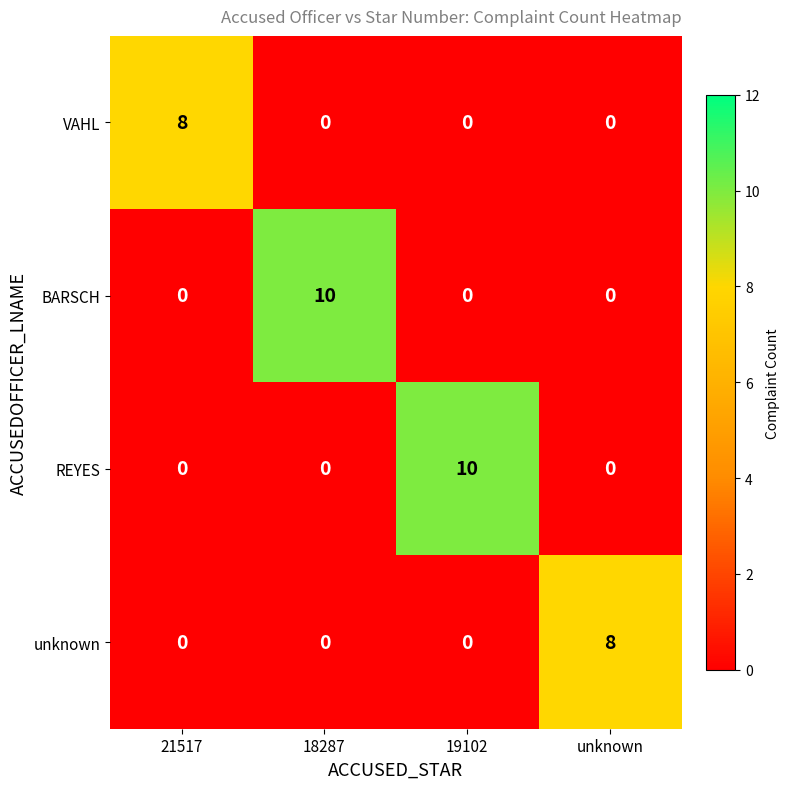

What is the total value across all series at 18287?

10